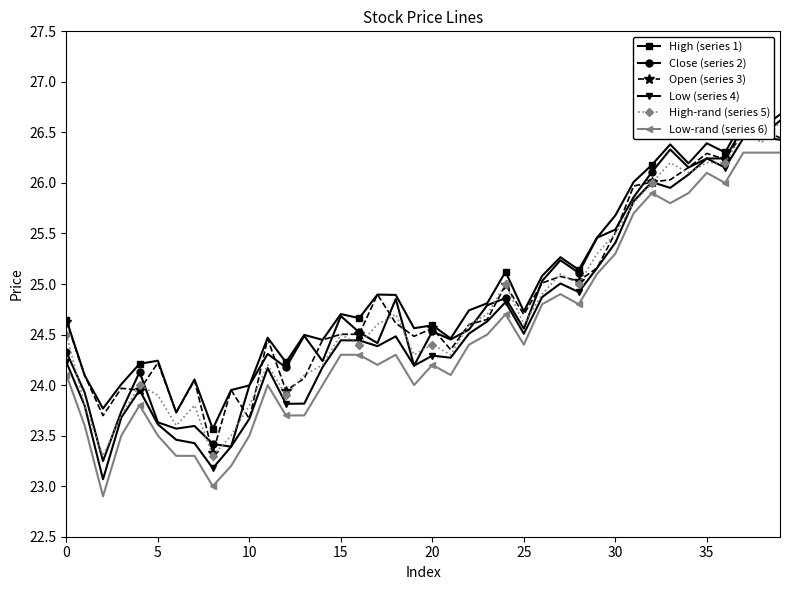

The High-rand (series 5) series shows 15.3 at 5. True or false?

False